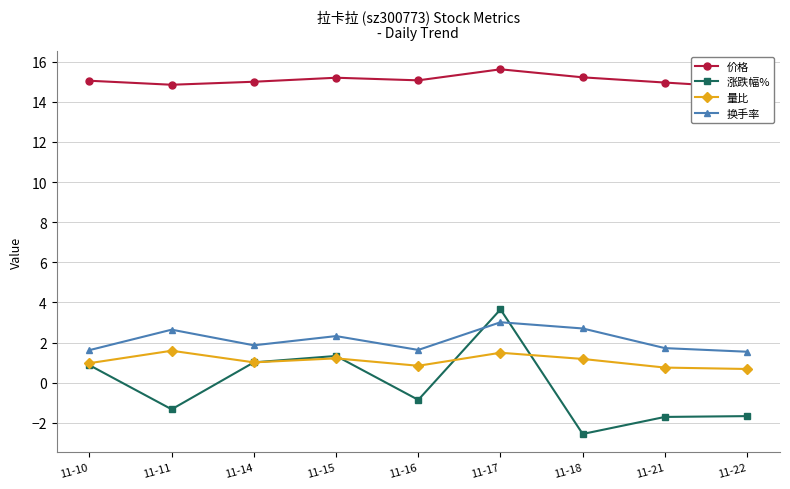

At which label is 量比 closest to 1?

11-14